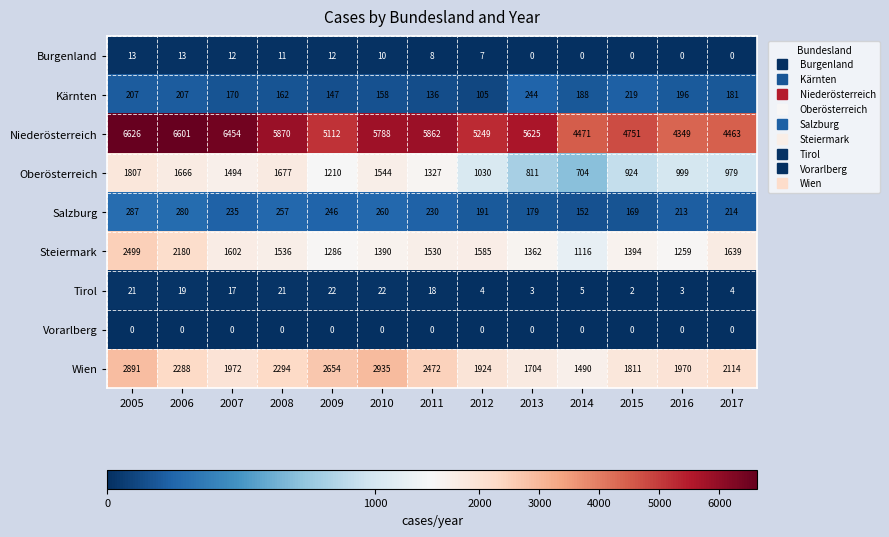

The Wien series shows 660 at 2005. True or false?

False